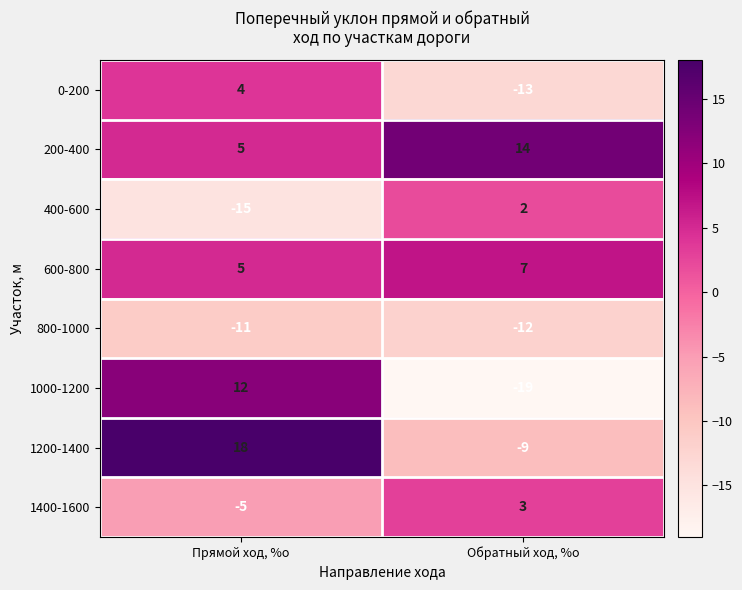

At which category is the sum across all series the highest?

Прямой ход, %о